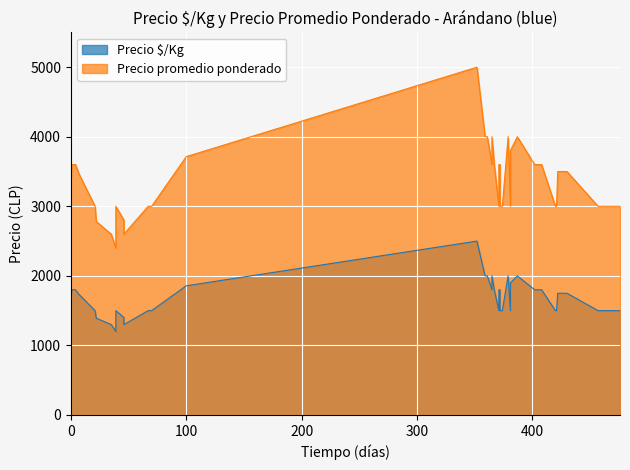

What is the average value of the Precio promedio ponderado series?

3359